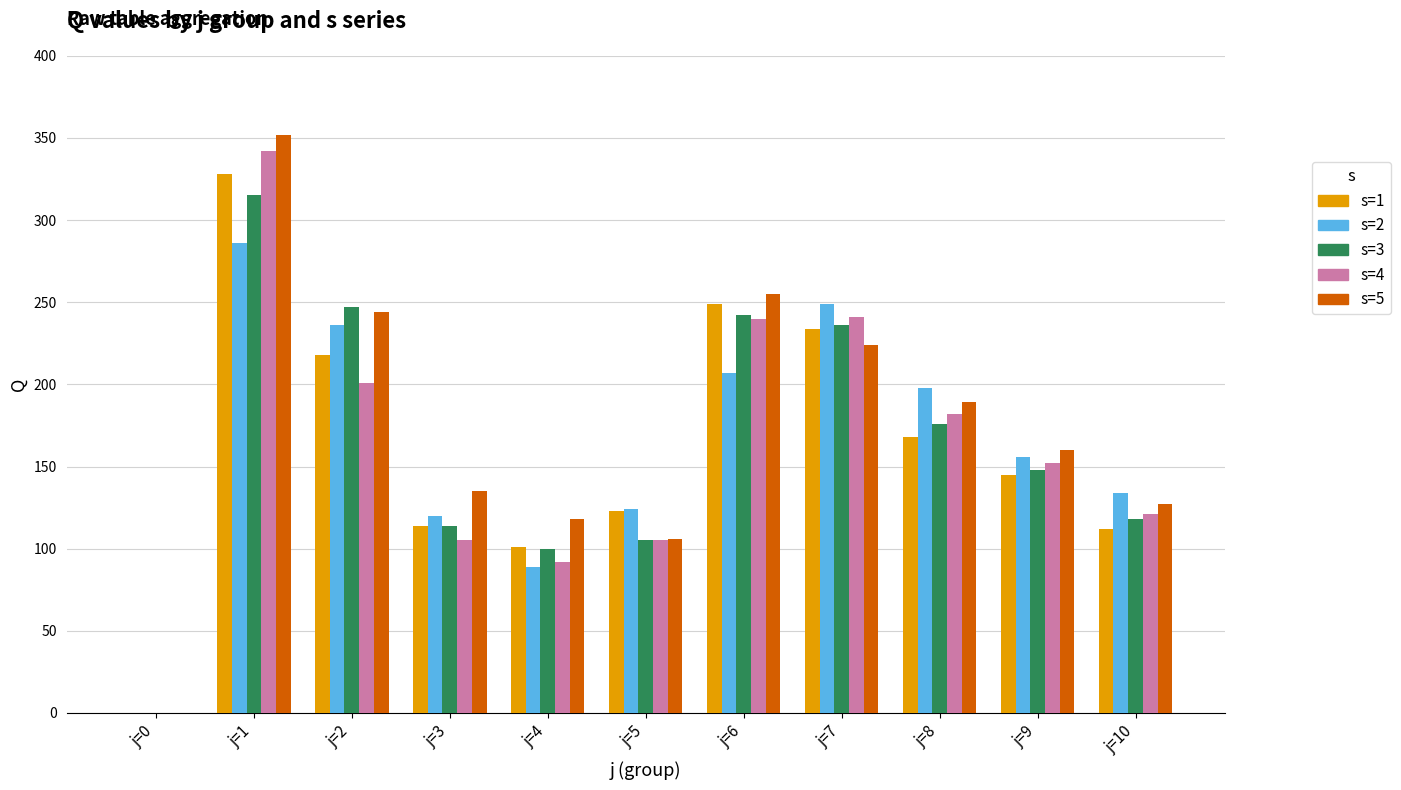

True or false: s=4 has a value of 152 at j=9.

True